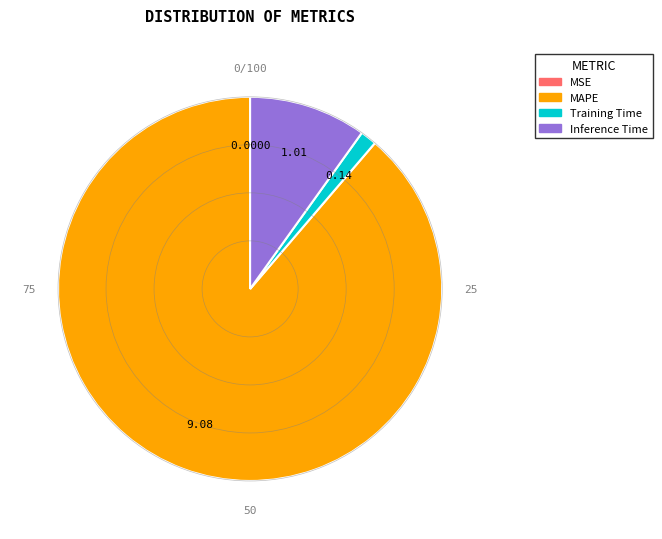

Is there a majority slice in this chart?

Yes